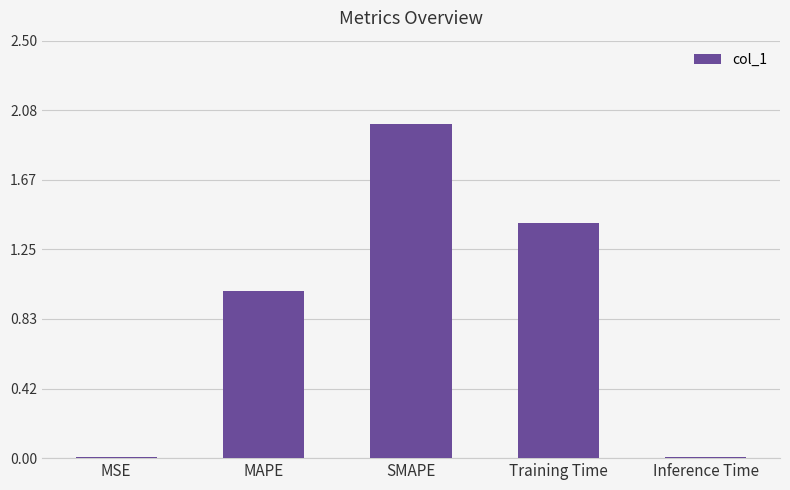

What is the label of the 5th bar from the right?

MSE